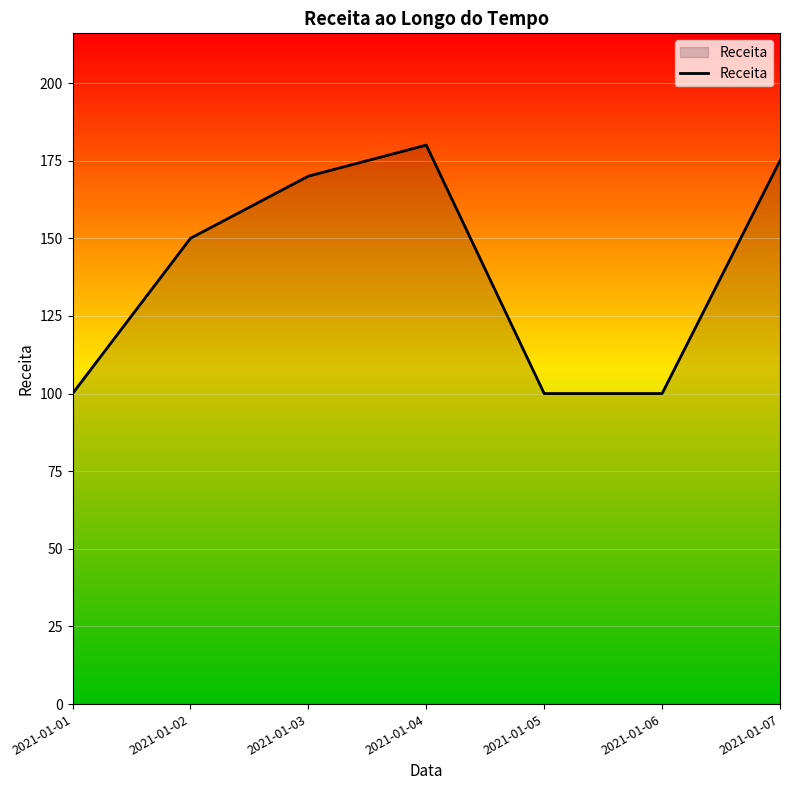

What is the maximum value shown in the chart?

180